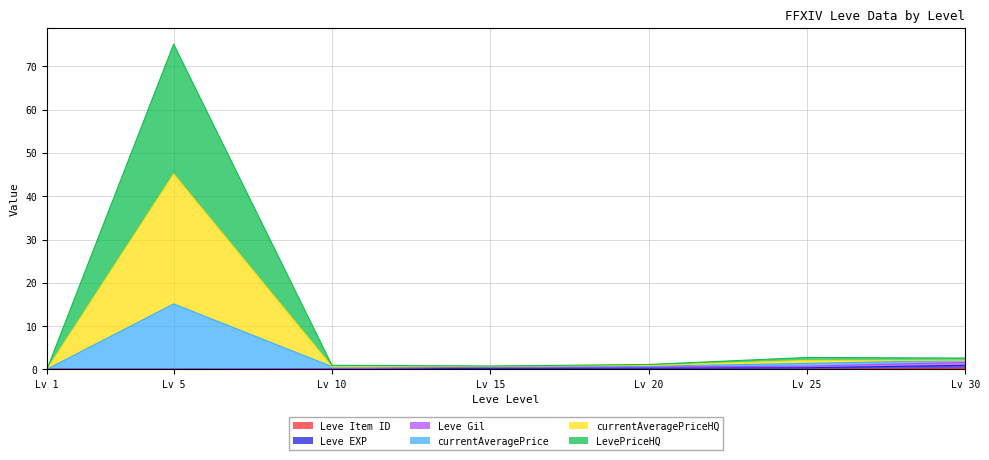

What is the difference between the second highest and second lowest values in the Leve Gil series?

0.4